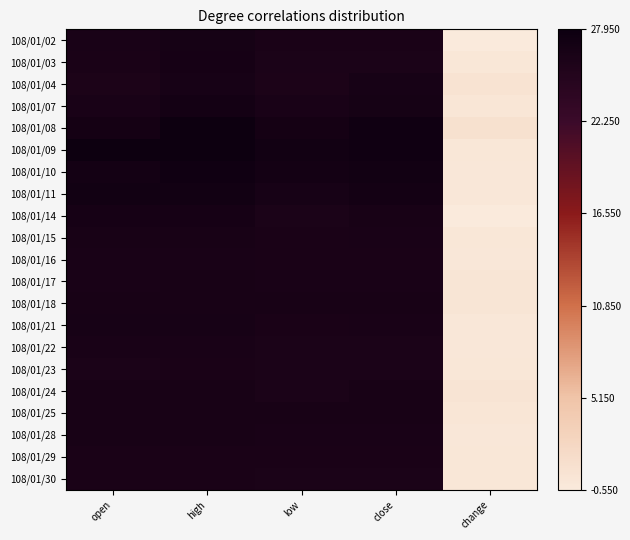

Reading left to right, extract all data points from this chart.

108/01/02: open=0.9	high=1.0	low=0.9	close=0.9	change=0.0
108/01/03: open=0.9	high=1.0	low=0.9	close=0.9	change=0.0
108/01/04: open=0.9	high=1.0	low=0.9	close=1.0	change=0.0
108/01/07: open=0.9	high=1.0	low=0.9	close=1.0	change=0.0
108/01/08: open=1.0	high=1.0	low=1.0	close=1.0	change=0.0
108/01/09: open=1.0	high=1.0	low=1.0	close=1.0	change=0.0
108/01/10: open=1.0	high=1.0	low=1.0	close=1.0	change=0.0
108/01/11: open=1.0	high=1.0	low=1.0	close=1.0	change=0.0
108/01/14: open=1.0	high=1.0	low=0.9	close=0.9	change=0.0
108/01/15: open=0.9	high=0.9	low=0.9	close=0.9	change=0.0
108/01/16: open=0.9	high=0.9	low=0.9	close=0.9	change=0.0
108/01/17: open=0.9	high=0.9	low=0.9	close=0.9	change=0.0
108/01/18: open=0.9	high=0.9	low=0.9	close=0.9	change=0.0
108/01/21: open=1.0	high=1.0	low=0.9	close=0.9	change=0.0
108/01/22: open=0.9	high=0.9	low=0.9	close=0.9	change=0.0
108/01/23: open=0.9	high=0.9	low=0.9	close=0.9	change=0.0
108/01/24: open=0.9	high=0.9	low=0.9	close=0.9	change=0.0
108/01/25: open=0.9	high=0.9	low=0.9	close=0.9	change=0.0
108/01/28: open=0.9	high=0.9	low=0.9	close=0.9	change=0.0
108/01/29: open=0.9	high=0.9	low=0.9	close=0.9	change=0.0
108/01/30: open=0.9	high=0.9	low=0.9	close=0.9	change=0.0